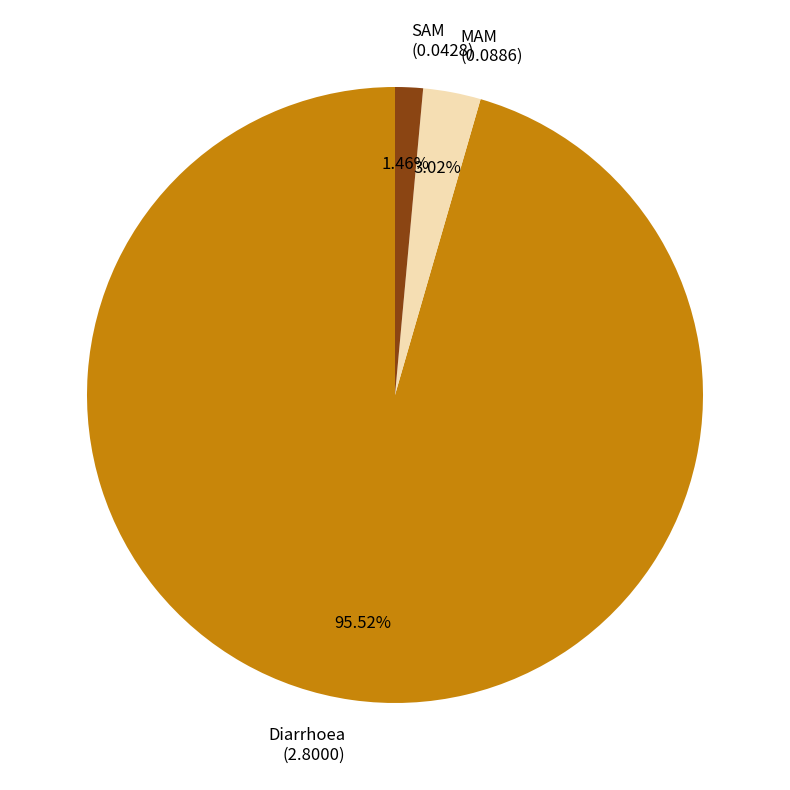

To the nearest percent, what portion does Diarrhoea represent?

96%